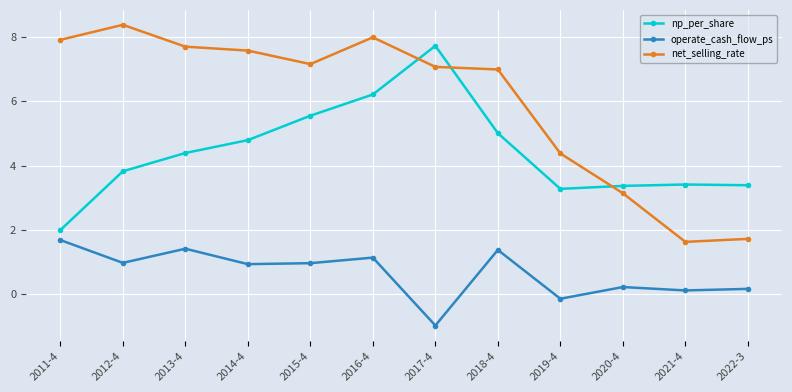

True or false: net_selling_rate has a value of 13.1 at 2016-4.

False